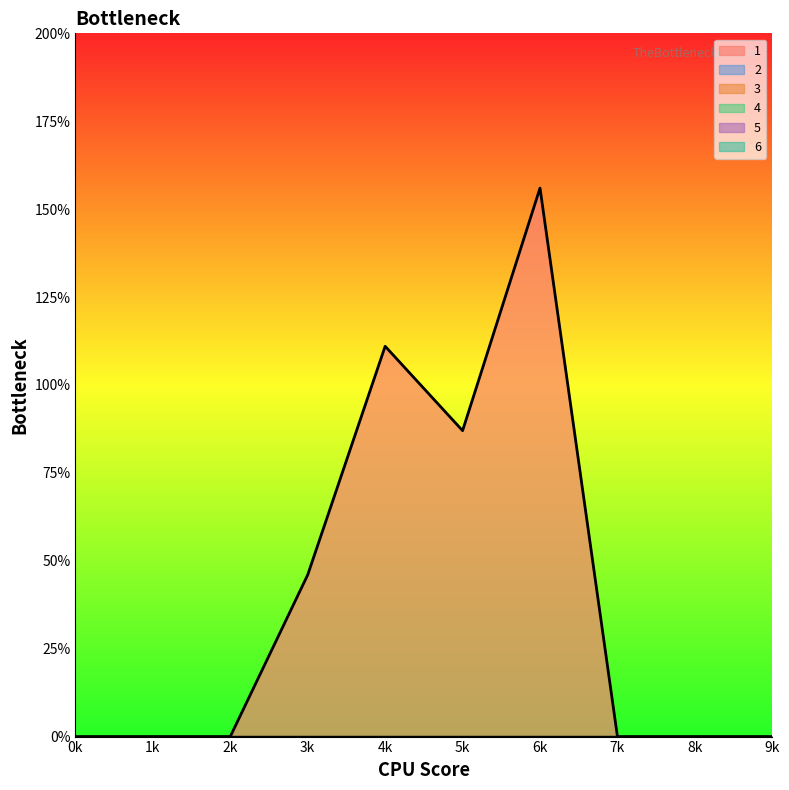

The value of 6 at 3 is 0. True or false?

True